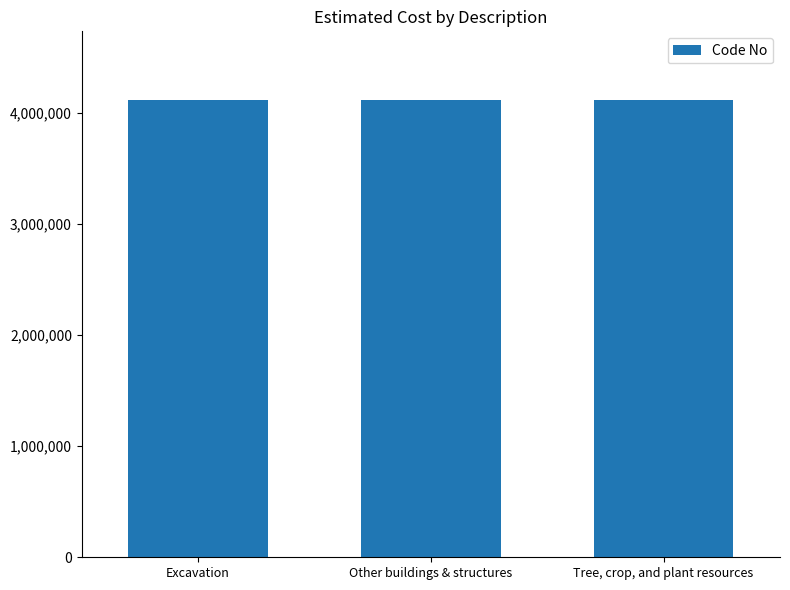

What is the ratio of the value at Other buildings & structures to the value at Tree, crop, and plant resources?

1.0